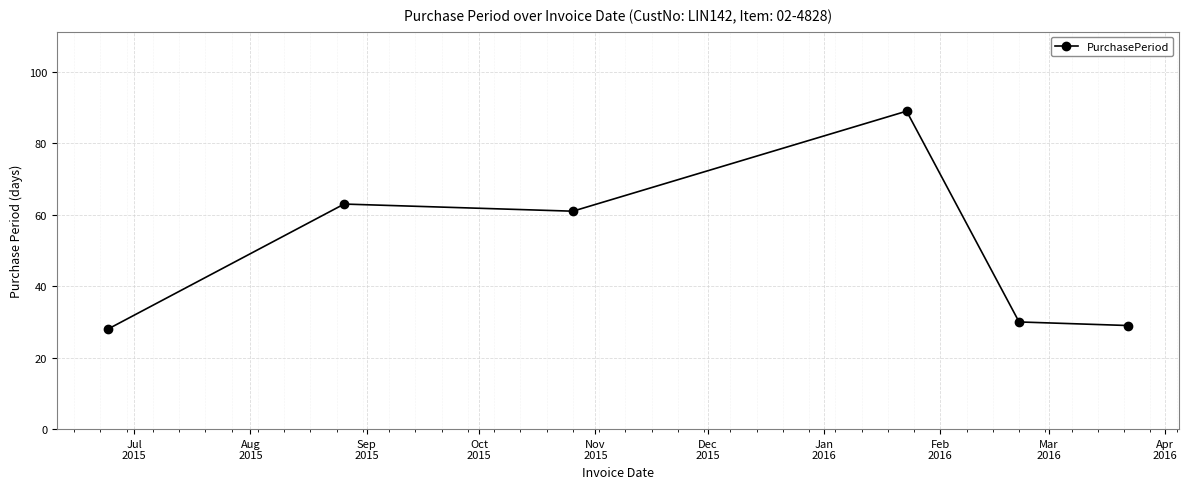

True or false: there are more than 1 points higher than both neighbors.

True